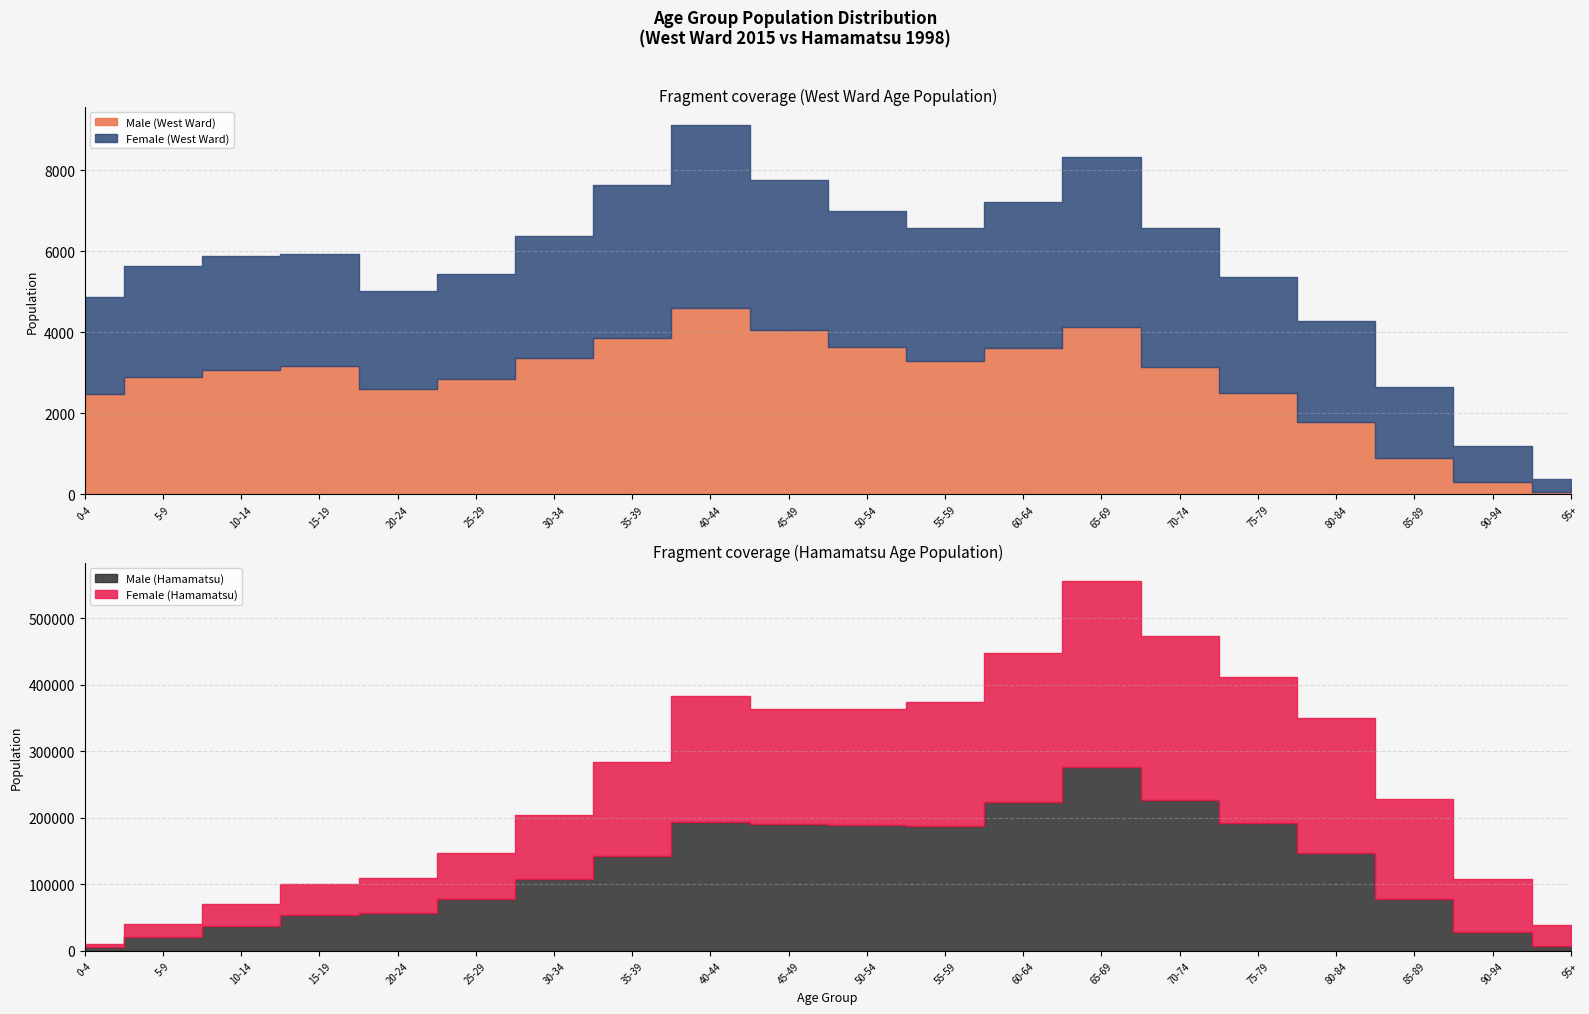

Does the chart display data point markers on the line(s)?

No